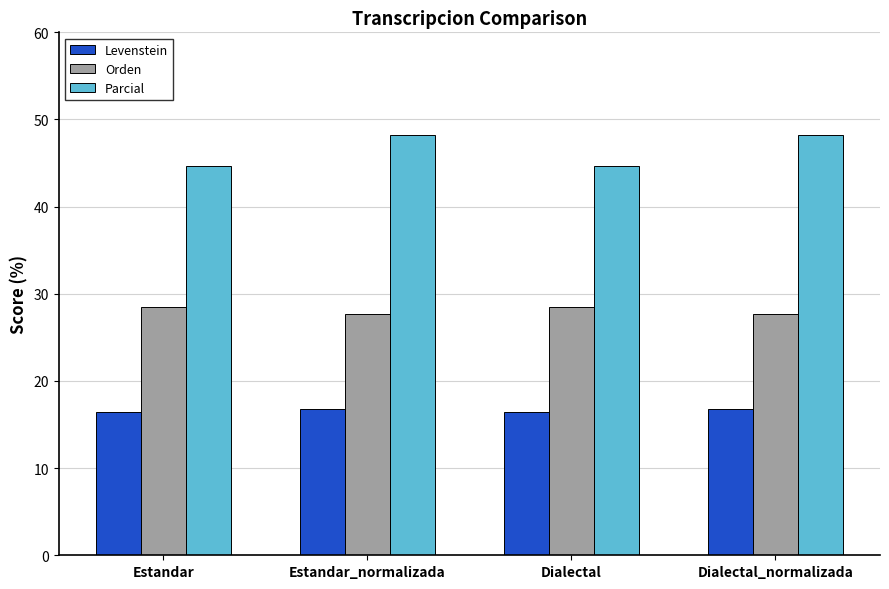

What is the label of the 4th bar from the right?

Estandar